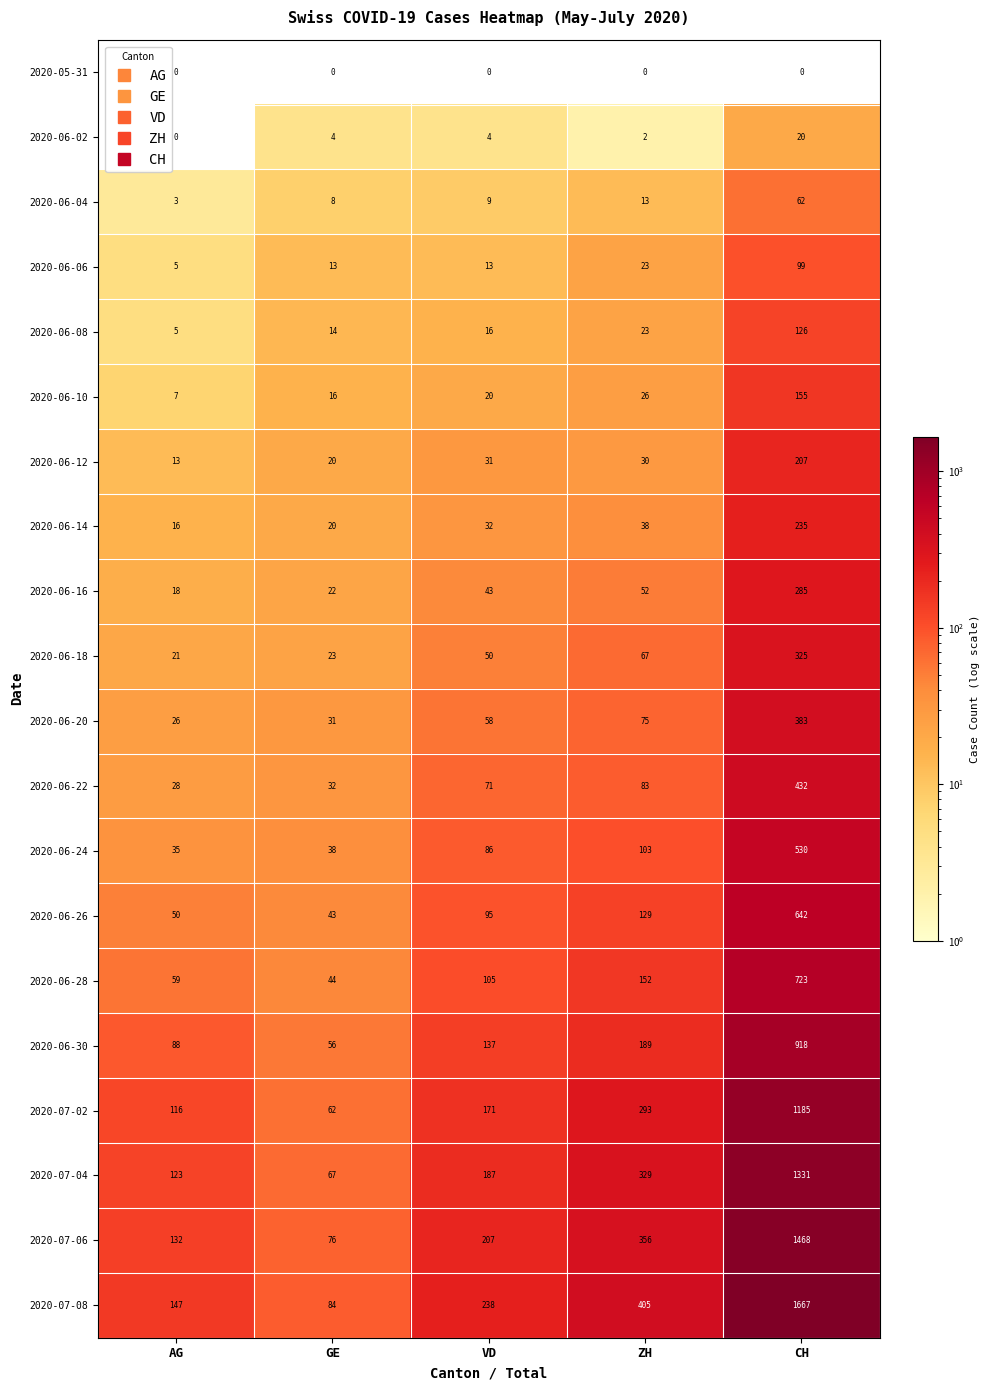

The value of 2020-06-10 at VD is 27. True or false?

False